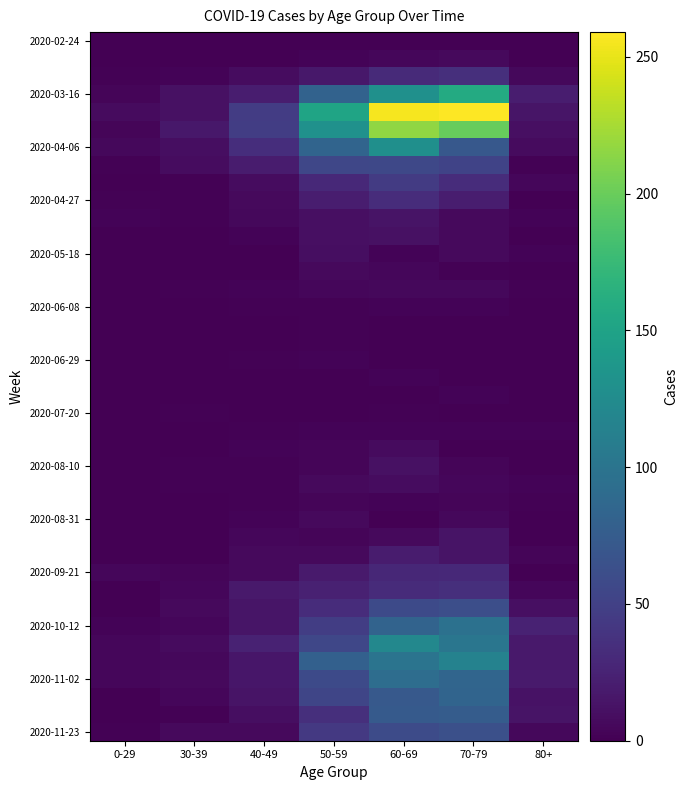

At how many categories does at least one series exceed 222?

2